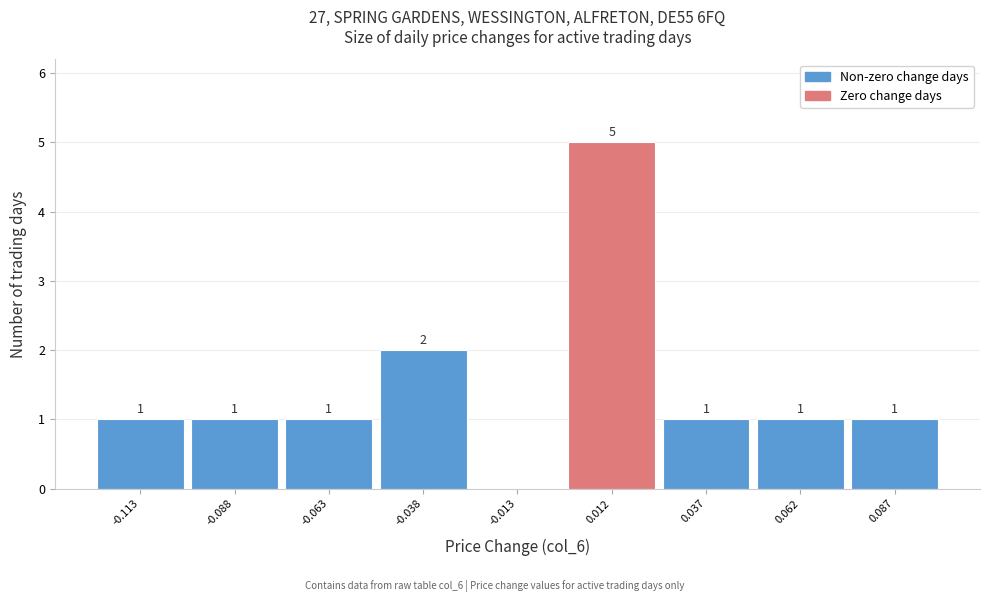

Over which range of the x-axis is the bar tallest?

0.000 to 0.025